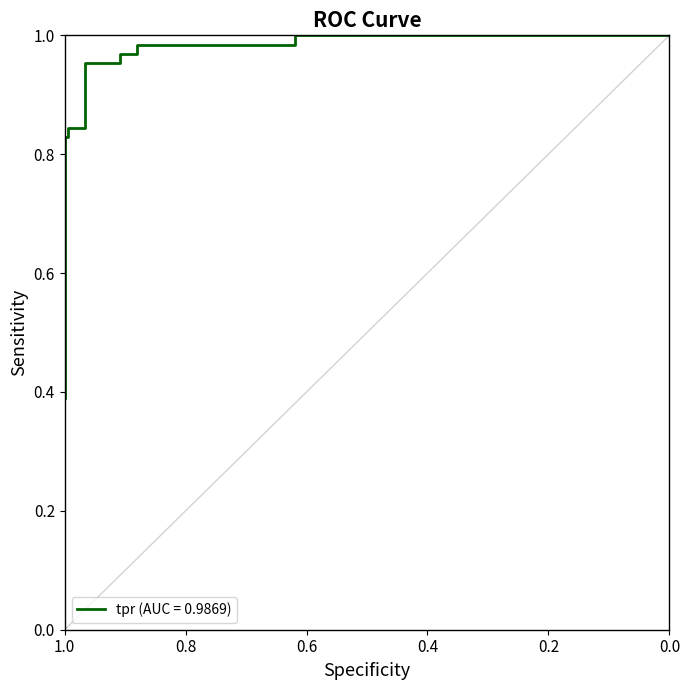

Reading left to right, transcribe all the data shown in this chart.

0.4	0.4	0.5	0.5	0.6	0.8	0.8	0.8	0.8	1.0	1.0	1.0	1.0	1.0	1.0	1.0	1.0